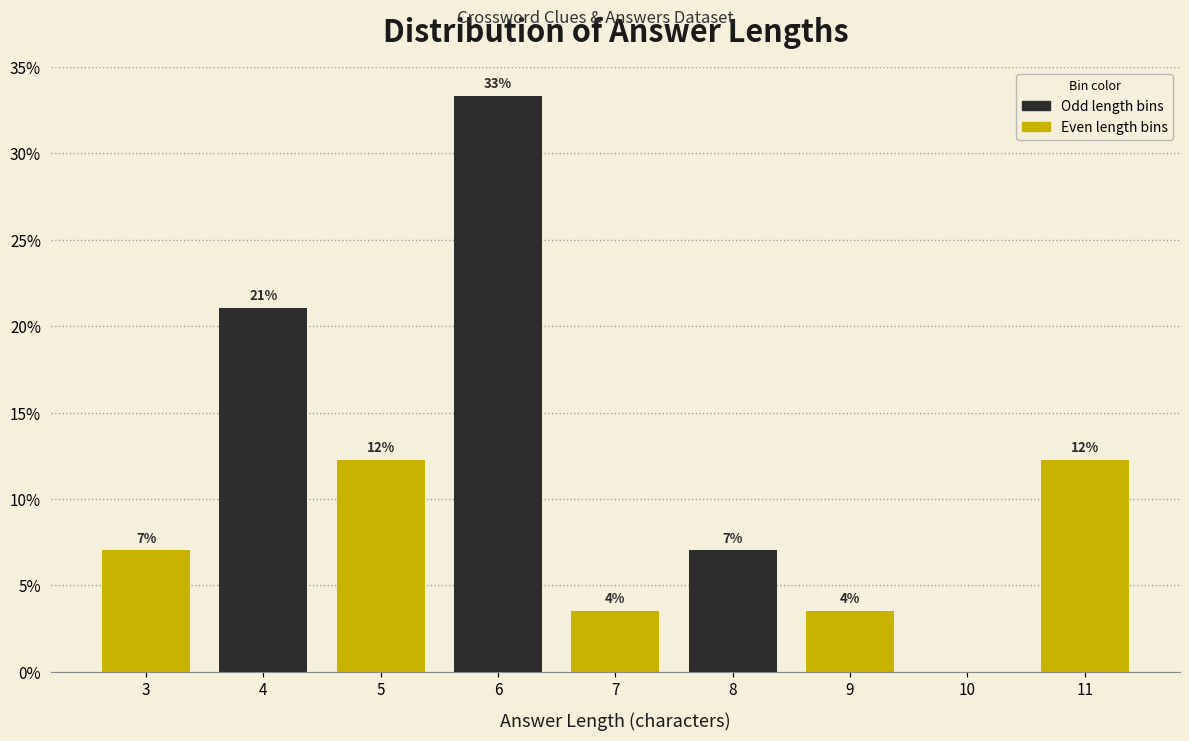

Are the bars horizontal?

No